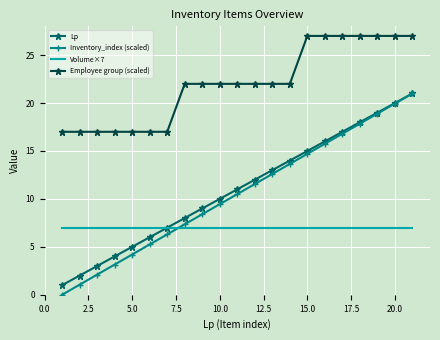

How many series are shown in this chart?

4